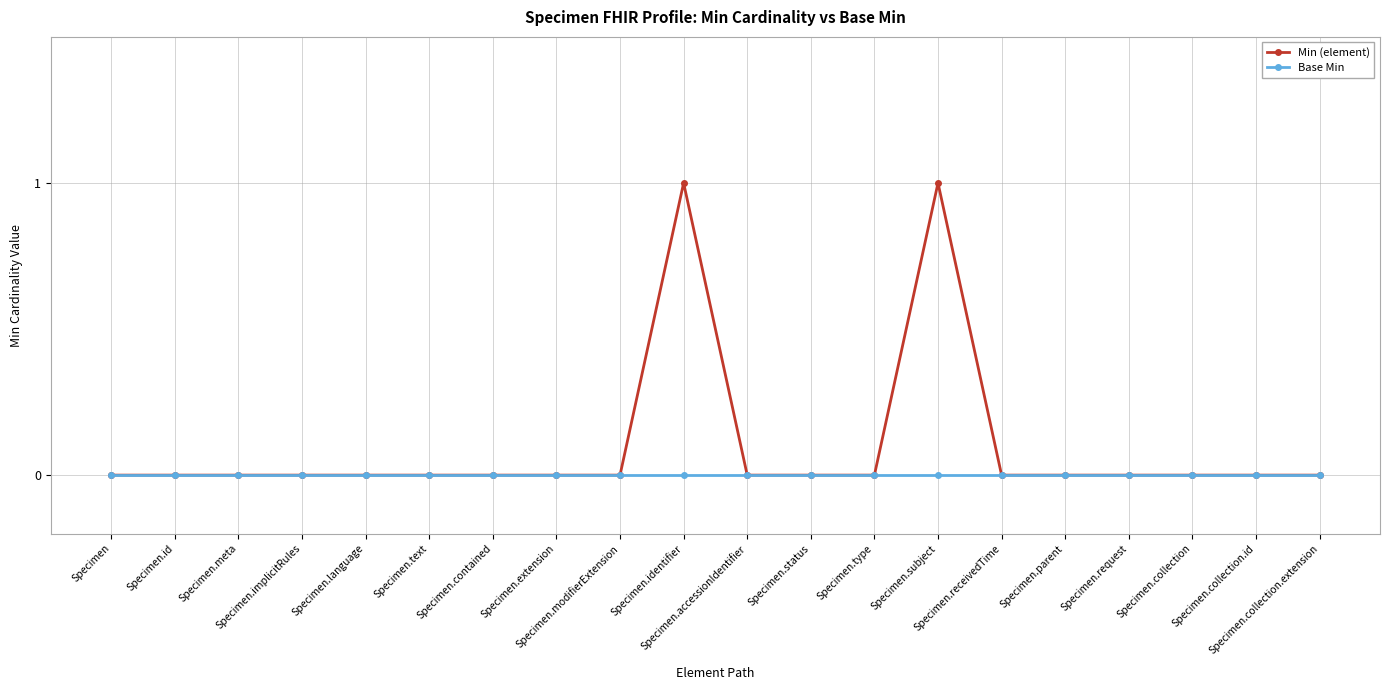

True or false: Min (element) has more than 0 points higher than both neighbors.

True